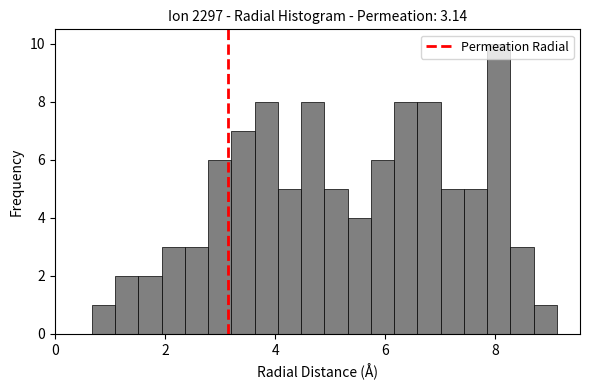

Around what value on the x-axis is the tallest bar? Give the approximate position of its centre, as read against the axis.

8.0